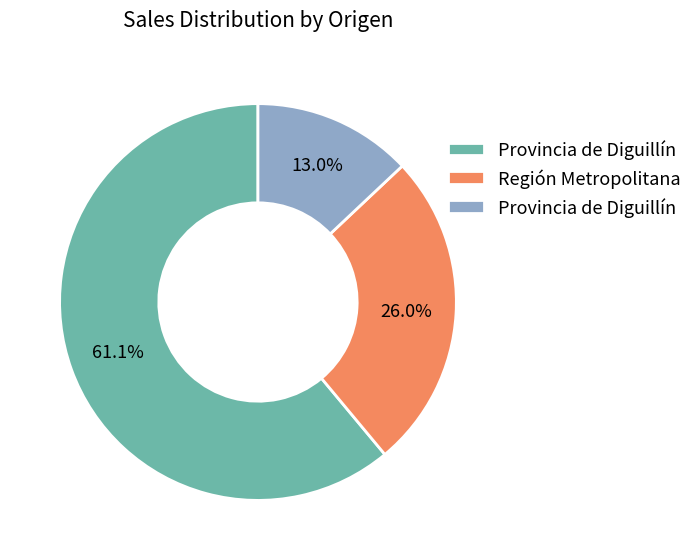

Does any single category account for the majority?

Yes